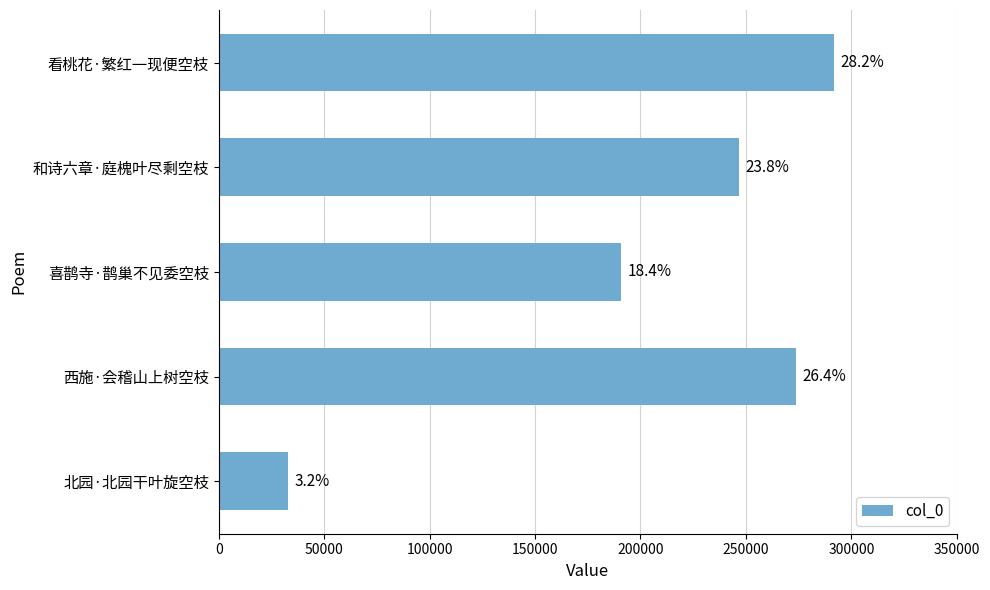

Does the chart contain any negative values?

No